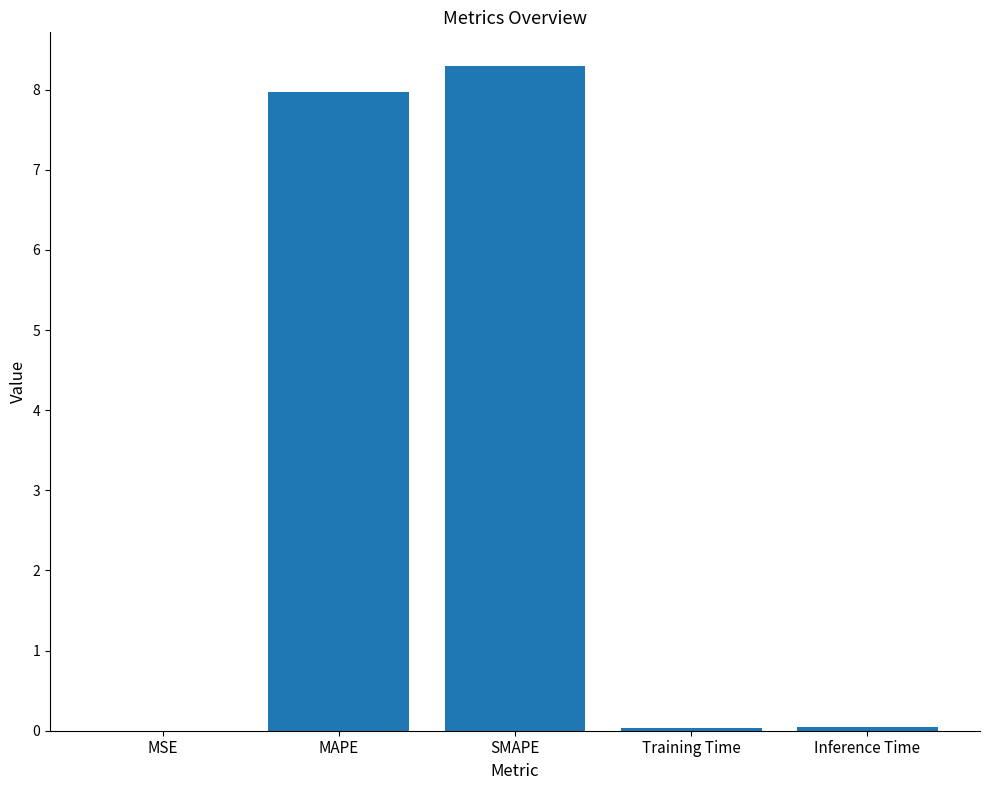

Which category has the highest value across all series?

SMAPE